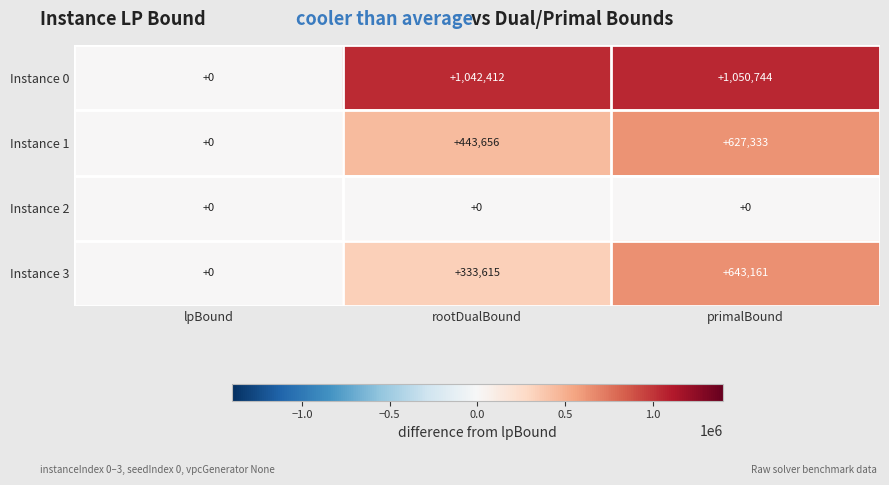

Reading left to right, transcribe all the data shown in this chart.

Instance 0: lpBound=0	rootDualBound=1042412	primalBound=1050744
Instance 1: lpBound=0	rootDualBound=443656	primalBound=627333
Instance 2: lpBound=0	rootDualBound=0	primalBound=0
Instance 3: lpBound=0	rootDualBound=333615	primalBound=643161